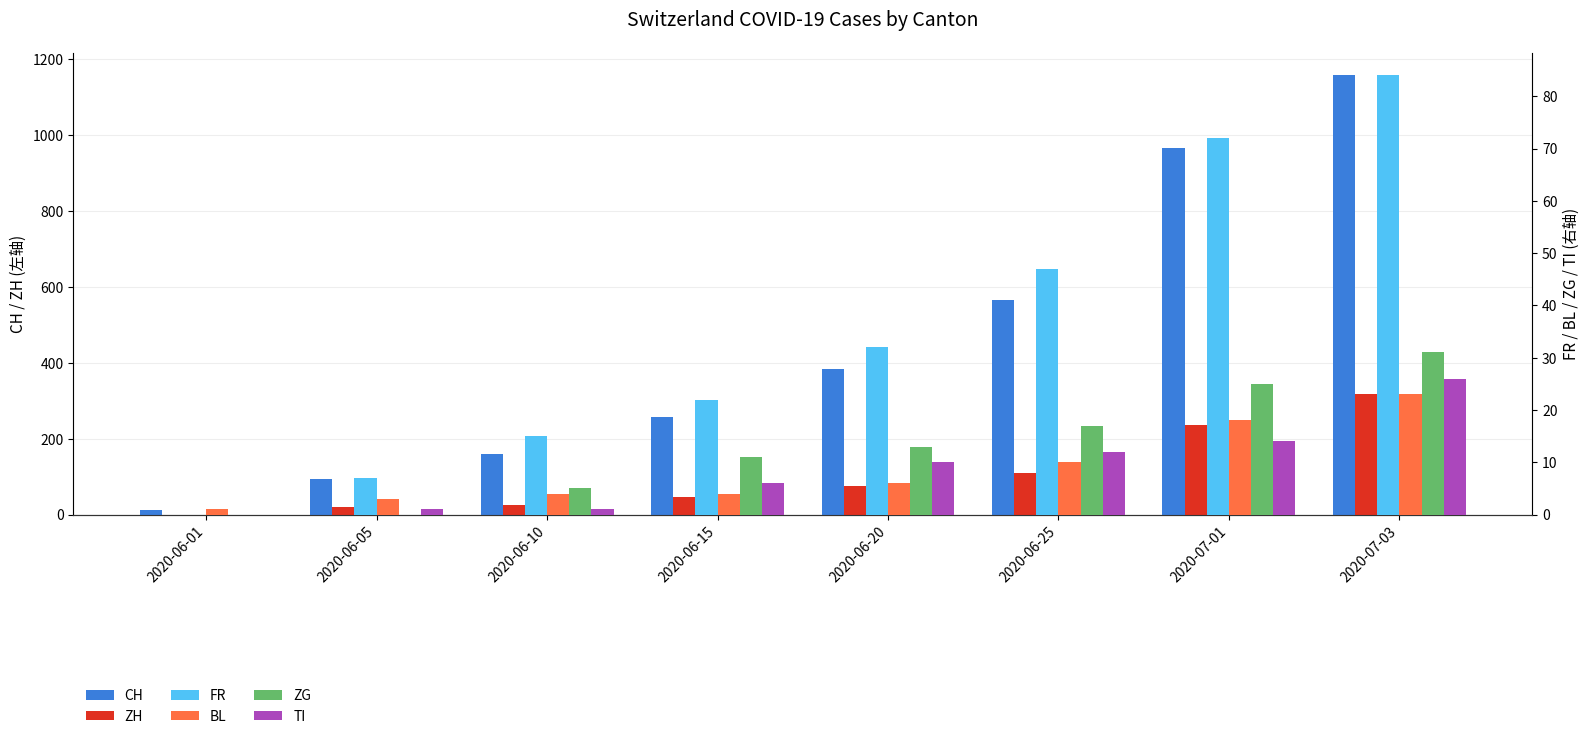

What position from the right is 2020-07-01?

2